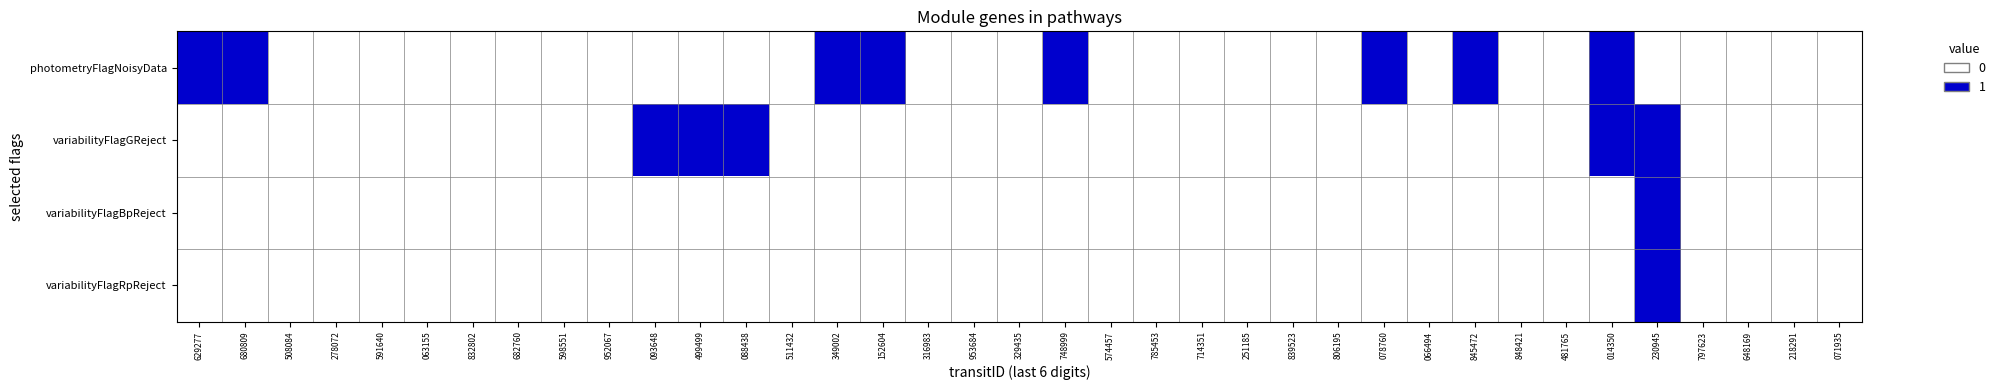

Reading right to left, list all the values displayed in this chart.

photometryFlagNoisyData: 071935=0	218291=0	648169=0	797623=0	230945=0	014350=1	481765=0	848421=0	845472=1	066494=0	078760=1	806195=0	839523=0	251185=0	714351=0	785453=0	574457=0	748999=1	329435=0	953684=0	316983=0	152604=1	349002=1	511432=0	088438=0	499499=0	093648=0	952067=0	598551=0	682760=0	832802=0	063155=0	591640=0	278072=0	508084=0	680809=1	629277=1
variabilityFlagGReject: 071935=0	218291=0	648169=0	797623=0	230945=1	014350=1	481765=0	848421=0	845472=0	066494=0	078760=0	806195=0	839523=0	251185=0	714351=0	785453=0	574457=0	748999=0	329435=0	953684=0	316983=0	152604=0	349002=0	511432=0	088438=1	499499=1	093648=1	952067=0	598551=0	682760=0	832802=0	063155=0	591640=0	278072=0	508084=0	680809=0	629277=0
variabilityFlagBpReject: 071935=0	218291=0	648169=0	797623=0	230945=1	014350=0	481765=0	848421=0	845472=0	066494=0	078760=0	806195=0	839523=0	251185=0	714351=0	785453=0	574457=0	748999=0	329435=0	953684=0	316983=0	152604=0	349002=0	511432=0	088438=0	499499=0	093648=0	952067=0	598551=0	682760=0	832802=0	063155=0	591640=0	278072=0	508084=0	680809=0	629277=0
variabilityFlagRpReject: 071935=0	218291=0	648169=0	797623=0	230945=1	014350=0	481765=0	848421=0	845472=0	066494=0	078760=0	806195=0	839523=0	251185=0	714351=0	785453=0	574457=0	748999=0	329435=0	953684=0	316983=0	152604=0	349002=0	511432=0	088438=0	499499=0	093648=0	952067=0	598551=0	682760=0	832802=0	063155=0	591640=0	278072=0	508084=0	680809=0	629277=0